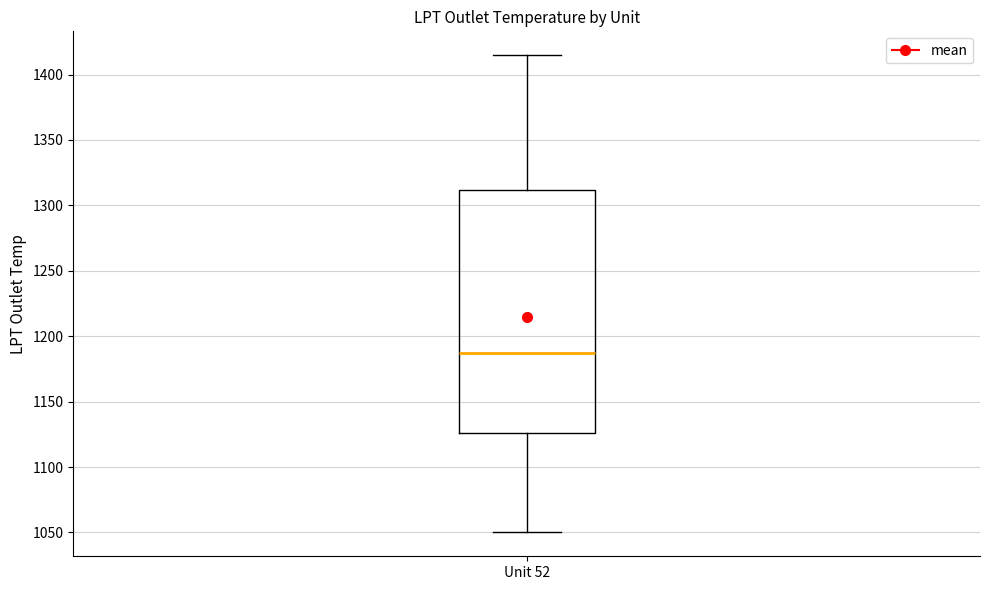

Transcribe this box plot: give where the median line is, the range the box spans, and where the two whiskers end, as read against the y-axis. The values are not printed on the chart, so give them approximately, as read against the axis.

median 1185, box 1125 to 1310, whiskers 1050 to 1415